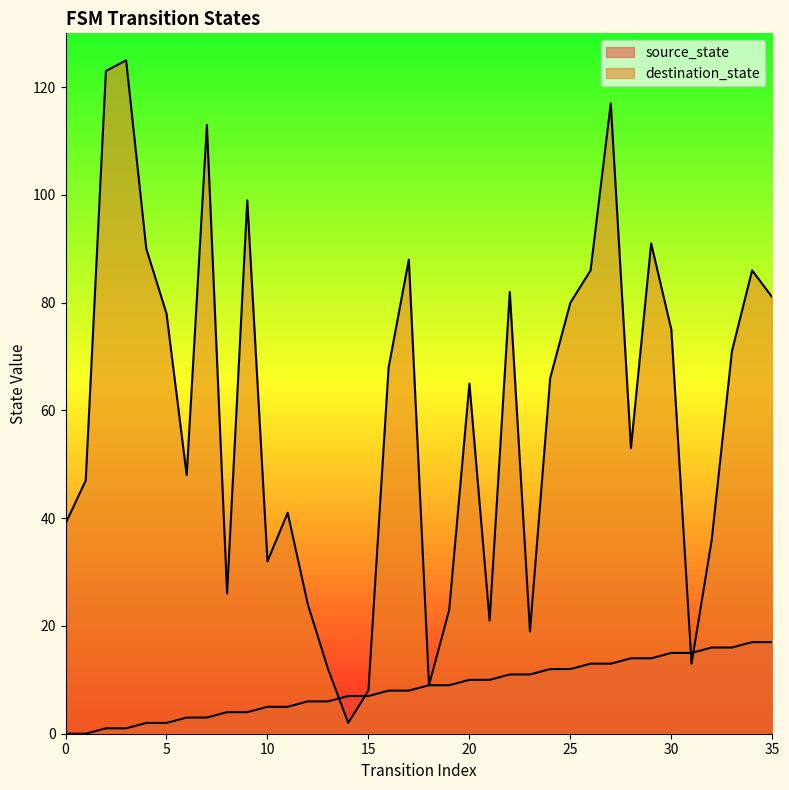

Which series ends up on top after the final intersection of source_state and destination_state?

destination_state